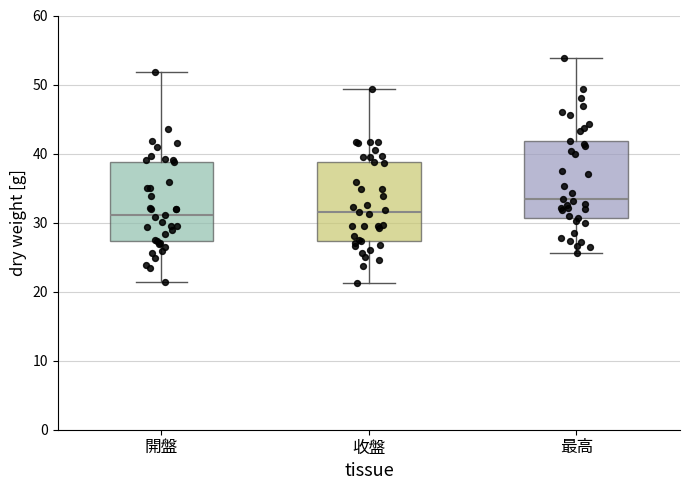

Where does the median line of the box for 開盤 sit on the y-axis? The values are not printed on the chart, so give them approximately, as read against the axis.

31